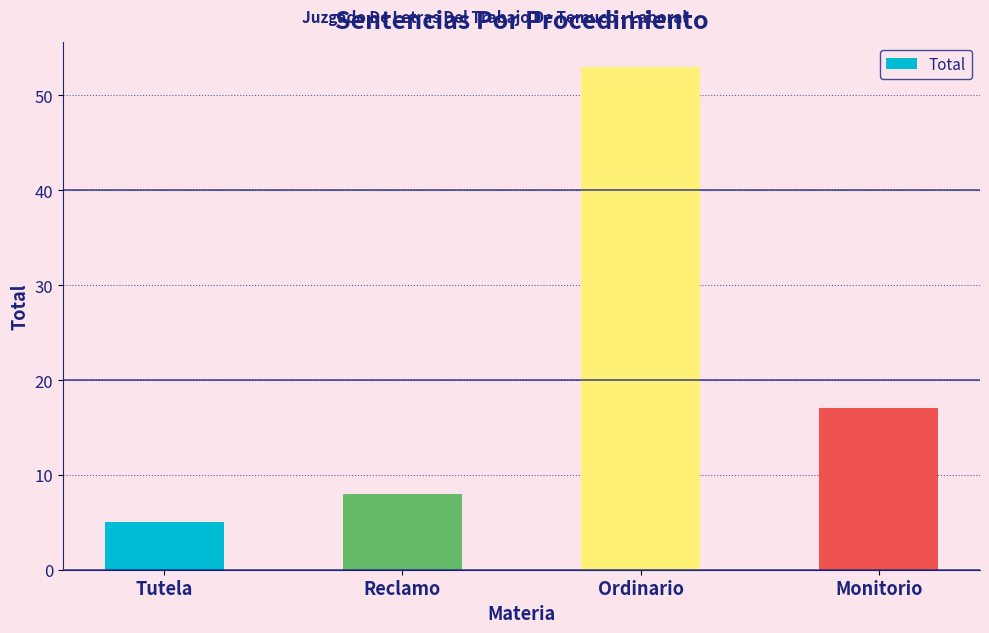

List the labels in order of value, smallest first.

Tutela, Reclamo, Monitorio, Ordinario